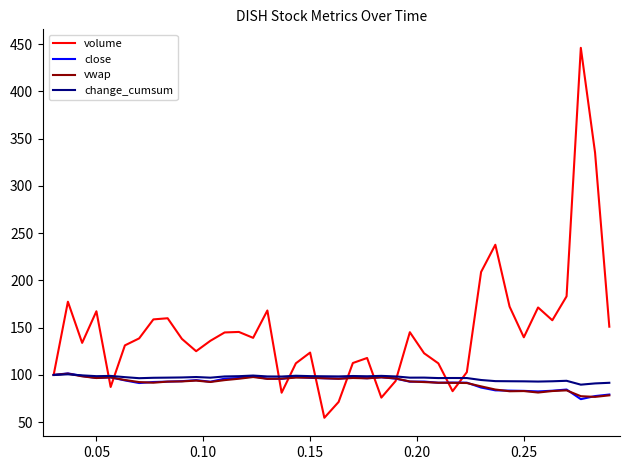

Which series has the largest range (max minus min)?

volume